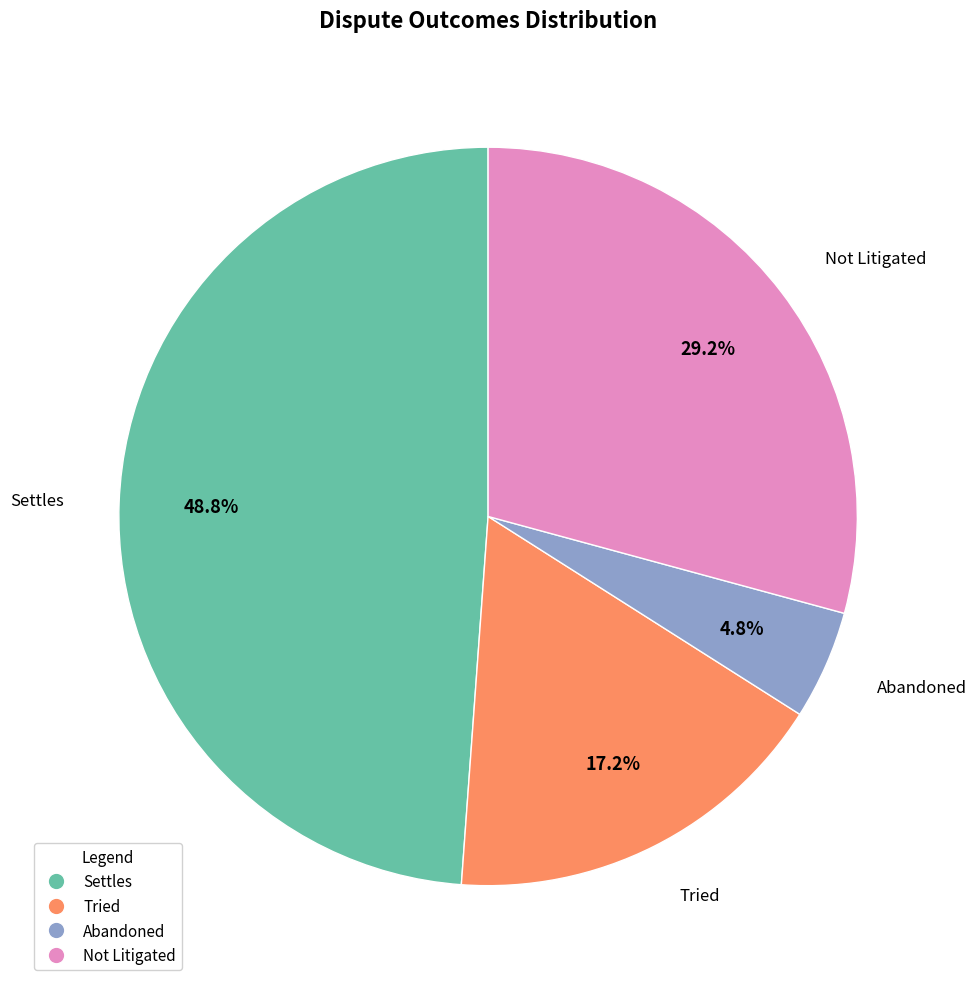

True or false: Not Litigated accounts for 29% of the total.

True